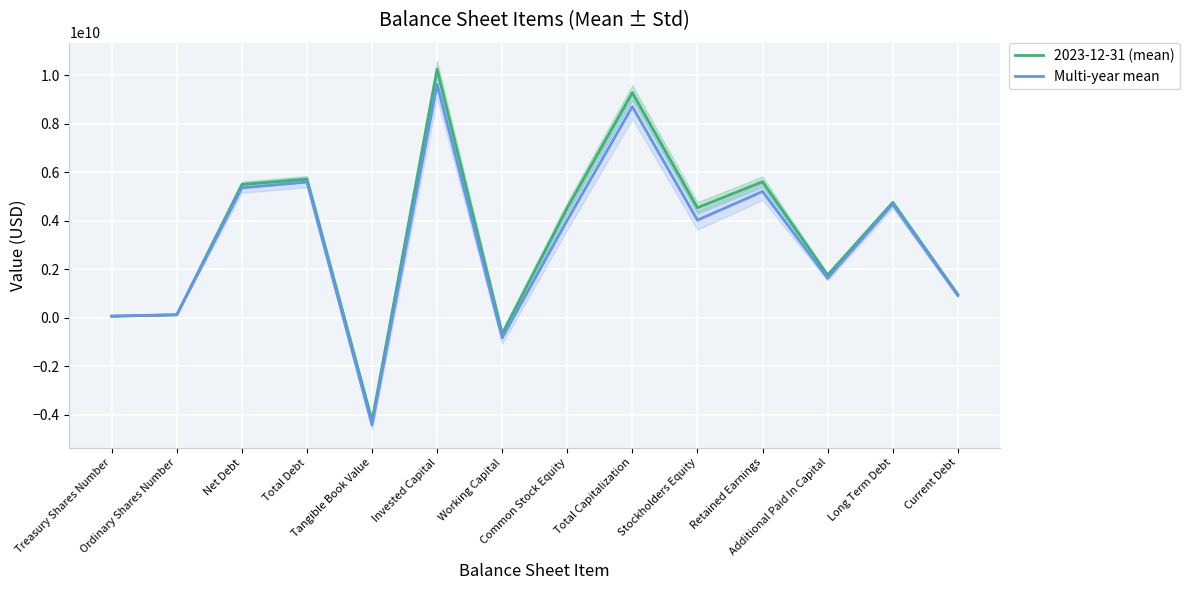

What is the difference between the highest and lowest values at Long Term Debt?

68466666.7